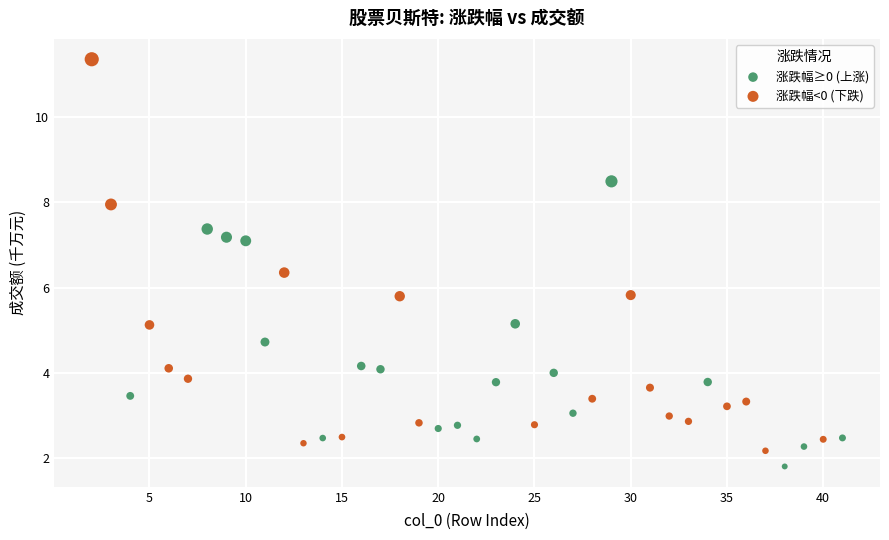

Which series contains the highest Y value?

涨跌幅<0 (下跌)